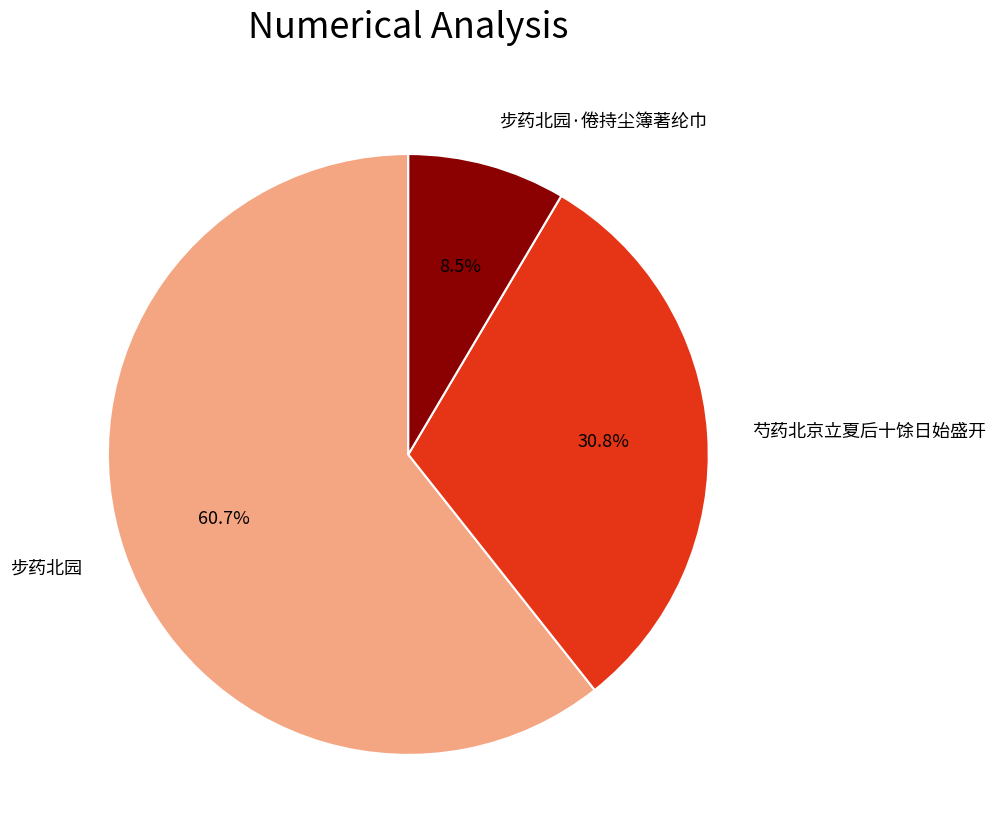

Is 芍药北京立夏后十馀日始盛开 the majority of the pie?

No